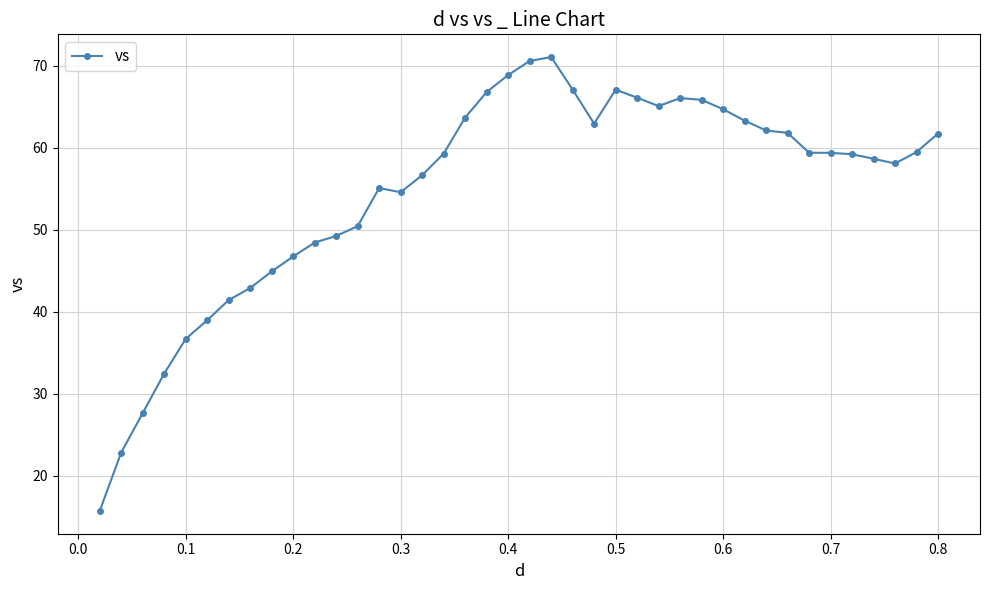

How many data points does each series have?

40